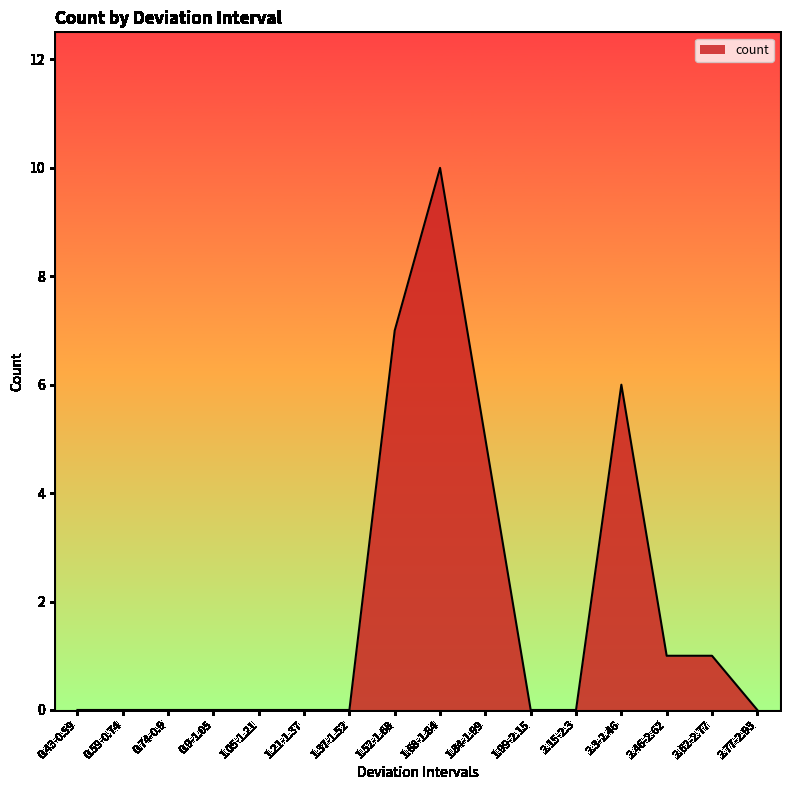

True or false: the data shows -7 at 0.59-0.74.

False